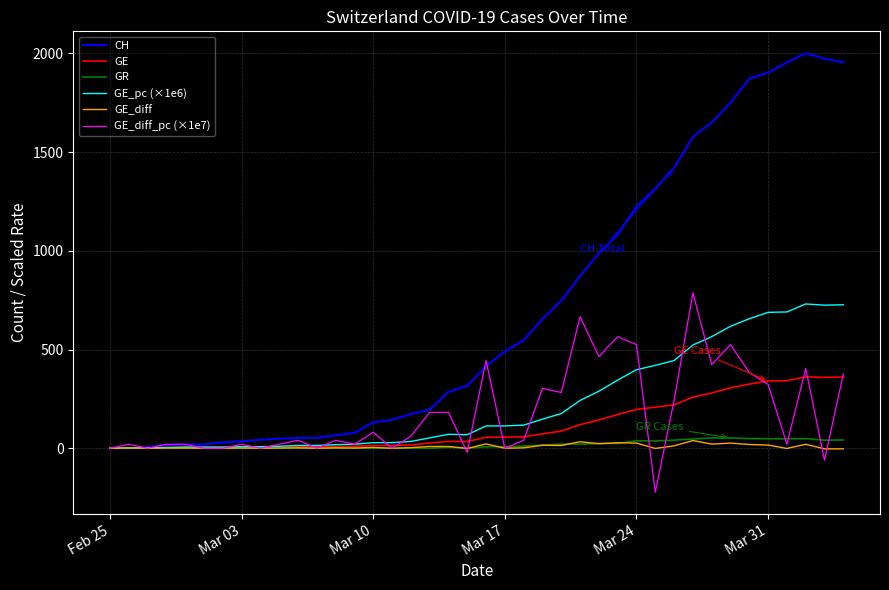

What is the minimum value for GE_diff_pc (×1e7)?

-222.1